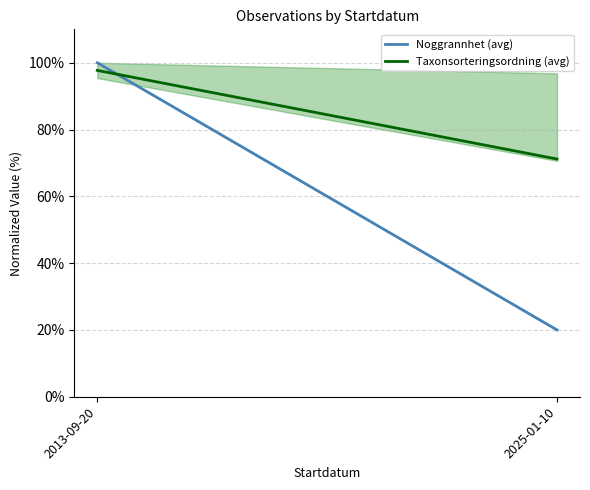

How many Noggrannhet (avg) values are between 20 and 100?

2